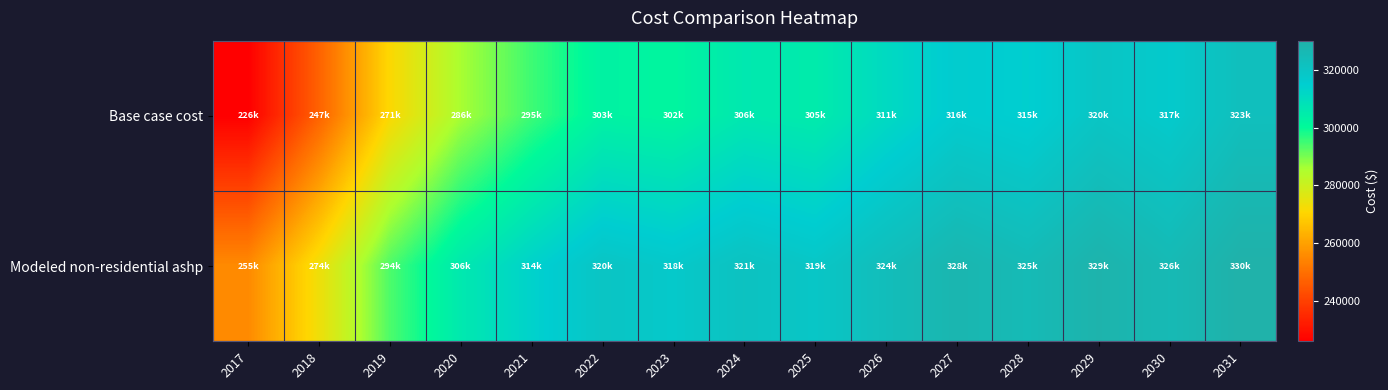

At how many categories does at least one series exceed 228744?

15